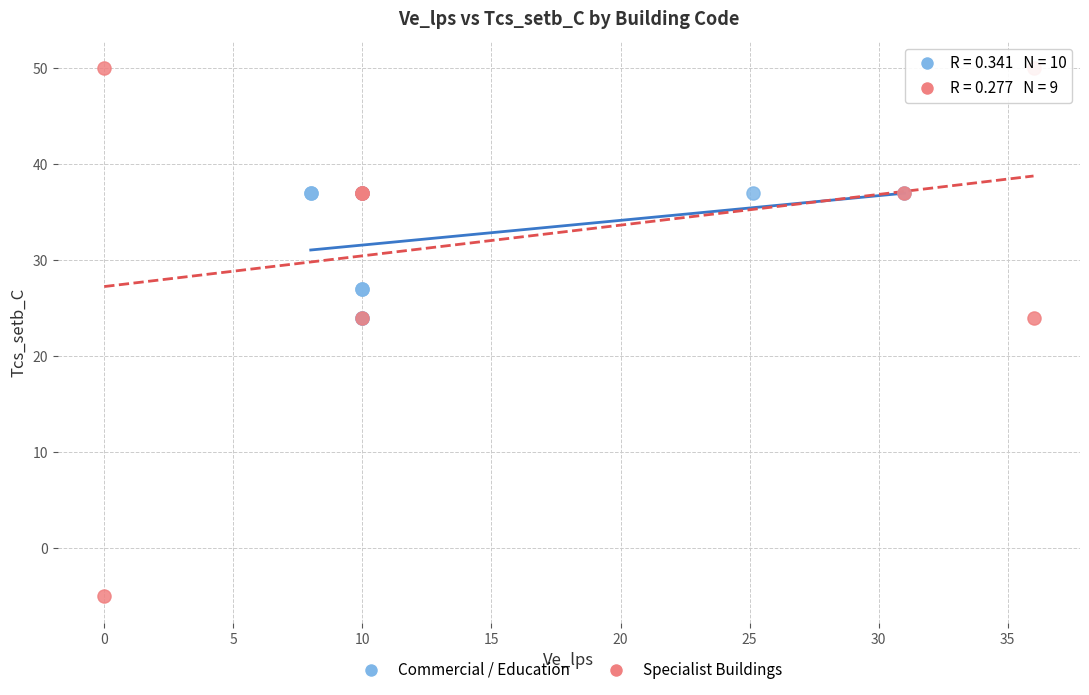

Which series contains the highest Y value?

Specialist Buildings